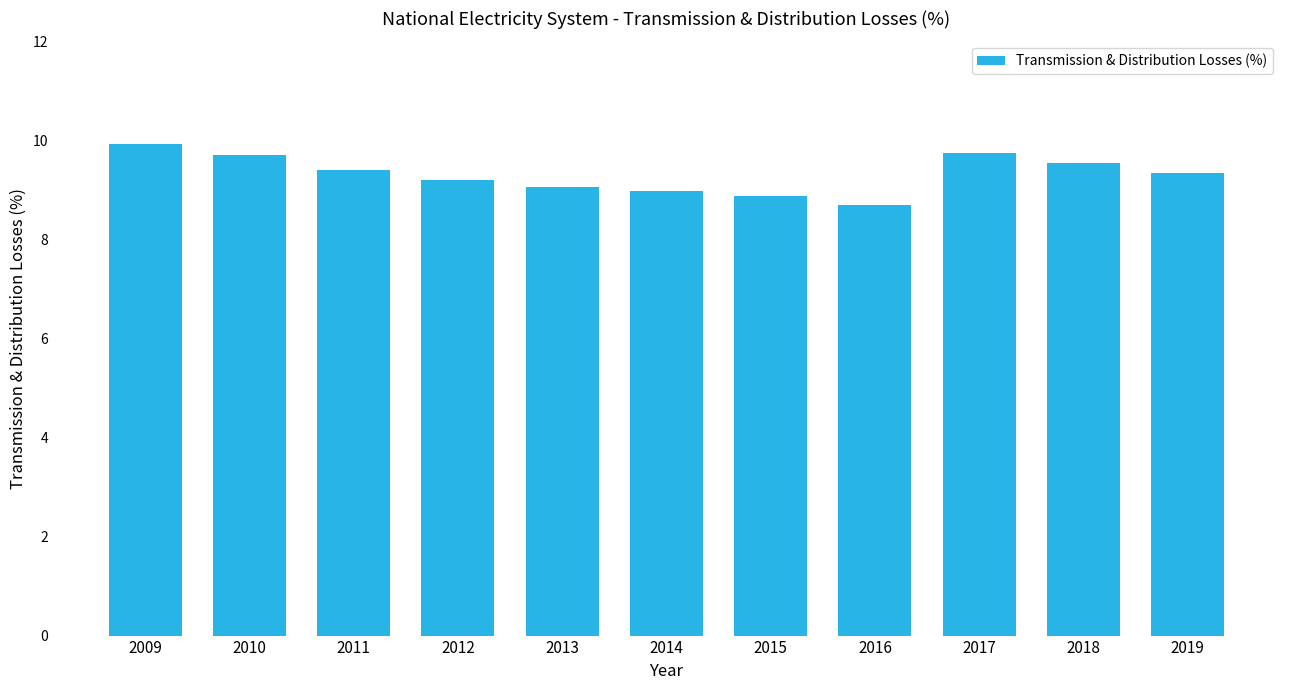

What is the greatest value displayed?

9.9